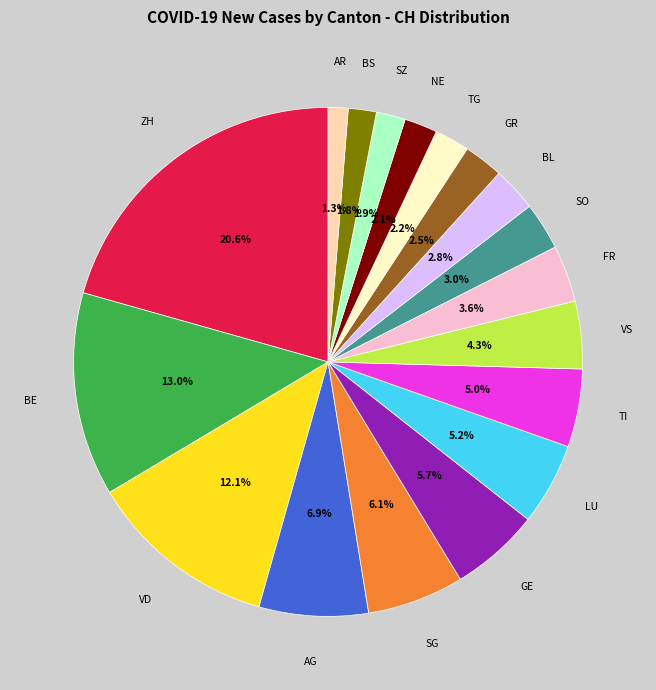

Count the number of slices in the pie.

18